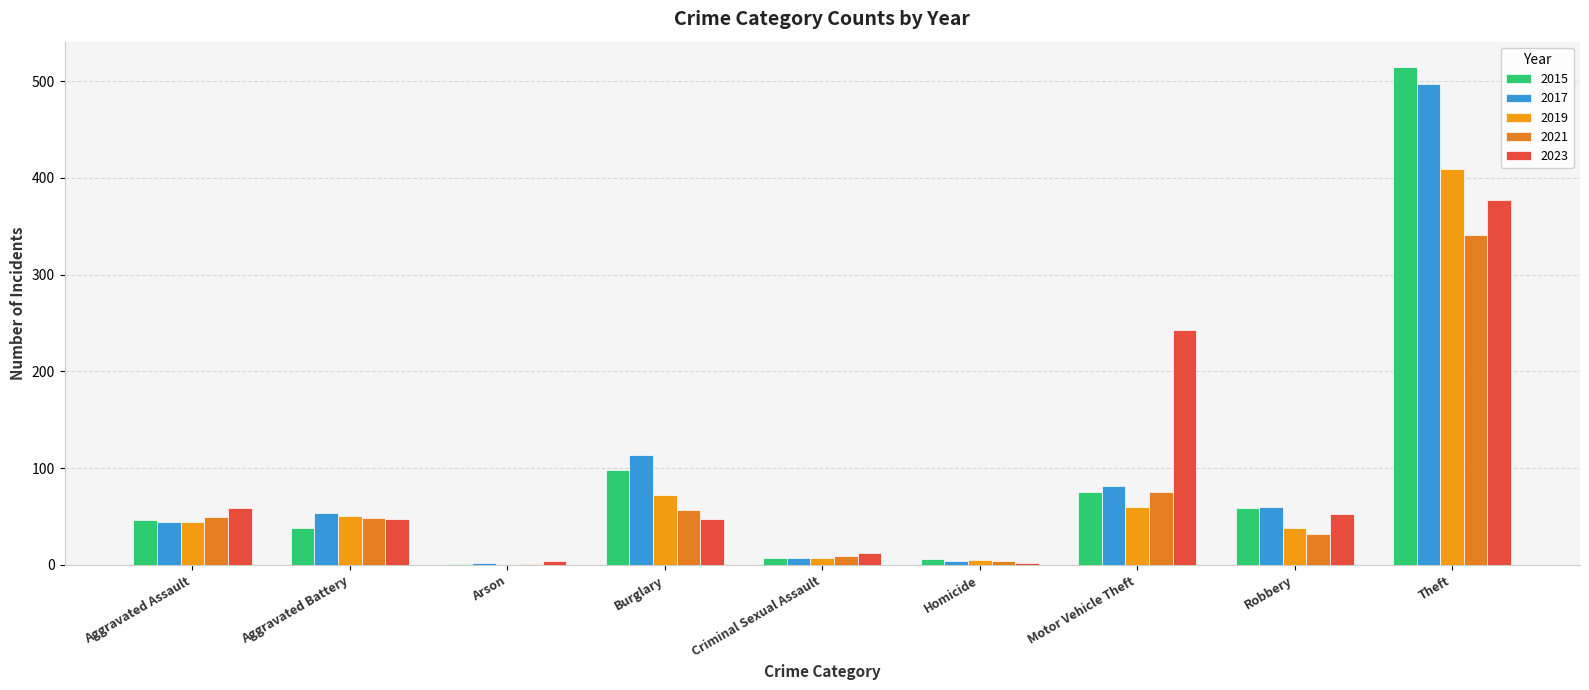

How many data points does each series have?

9